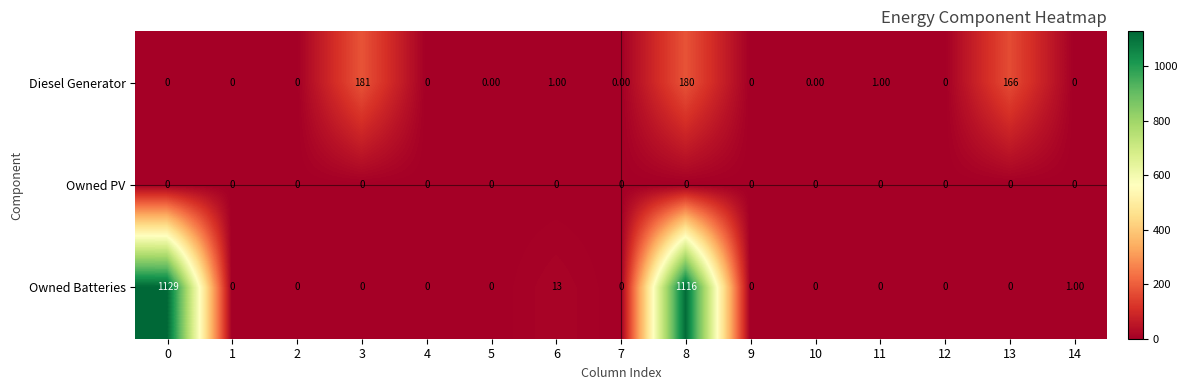

What is the maximum value shown in the chart?

1129